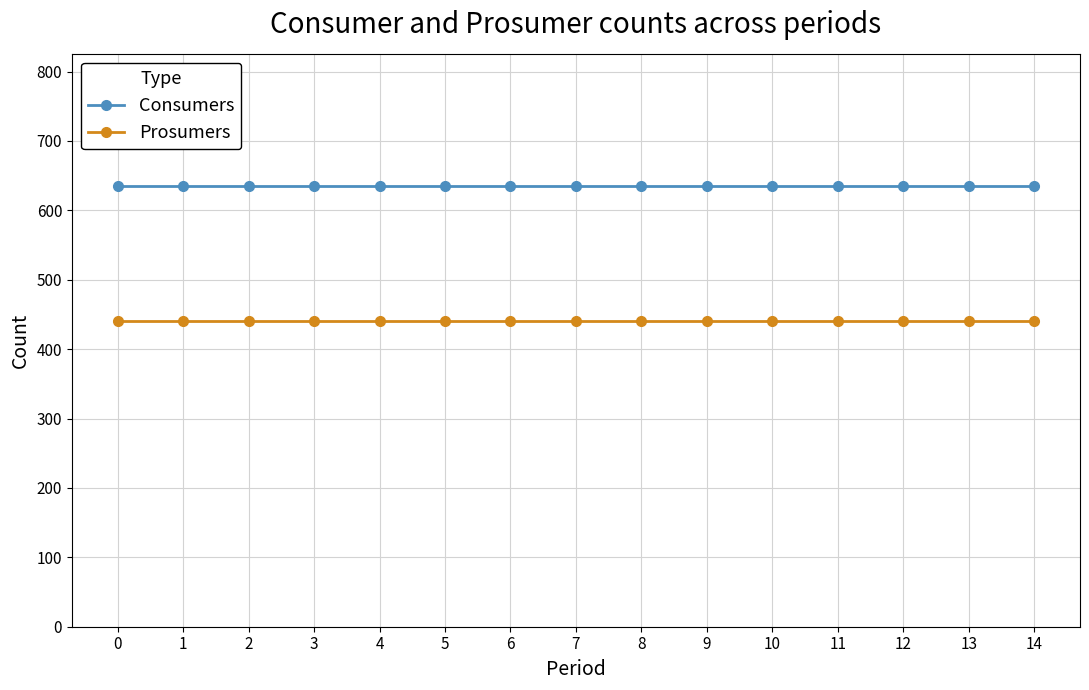

True or false: Consumers and Prosumers cross at least once.

False